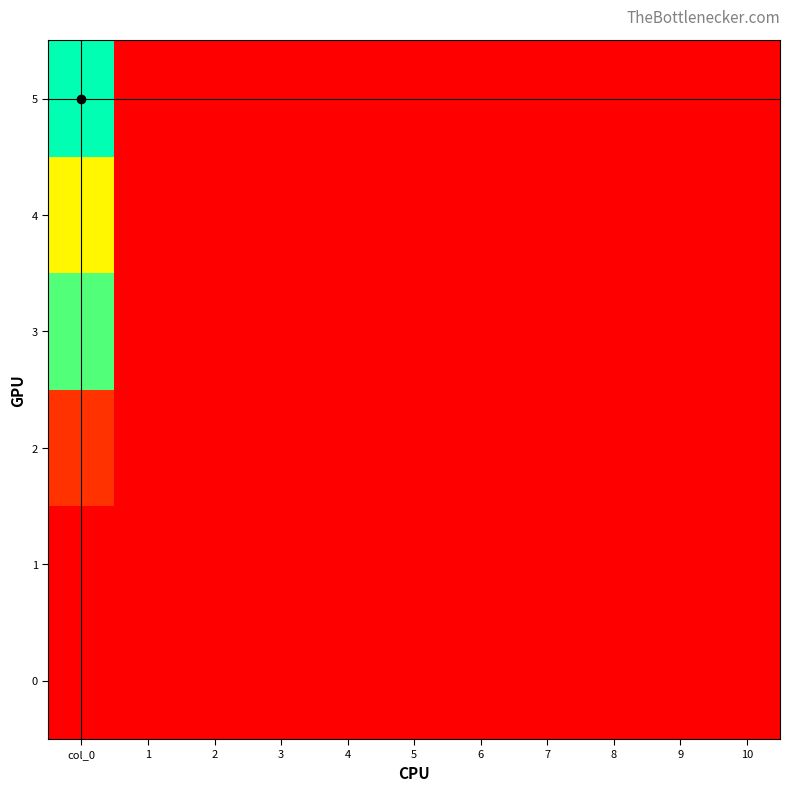

Reading left to right, transcribe all the data shown in this chart.

0: col_0=0.0	1=0.0	2=0.0	3=0.0	4=0.0	5=0.0	6=0.0	7=0.0	8=0.0	9=0.0	10=0.0
1: col_0=0.0	1=0.0	2=0.0	3=0.0	4=0.0	5=0.0	6=0.0	7=0.0	8=0.0	9=0.0	10=0.0
2: col_0=5.0	1=0.0	2=0.0	3=0.0	4=0.0	5=0.0	6=0.0	7=0.0	8=0.0	9=0.0	10=0.0
3: col_0=26.8	1=0.0	2=0.0	3=0.0	4=0.0	5=0.0	6=0.0	7=0.0	8=0.0	9=0.0	10=0.0
4: col_0=19.5	1=0.0	2=0.0	3=0.0	4=0.0	5=0.0	6=0.0	7=0.0	8=0.0	9=0.0	10=0.0
5: col_0=30.0	1=0.0	2=0.0	3=0.0	4=0.0	5=0.0	6=0.0	7=0.0	8=0.0	9=0.0	10=0.0